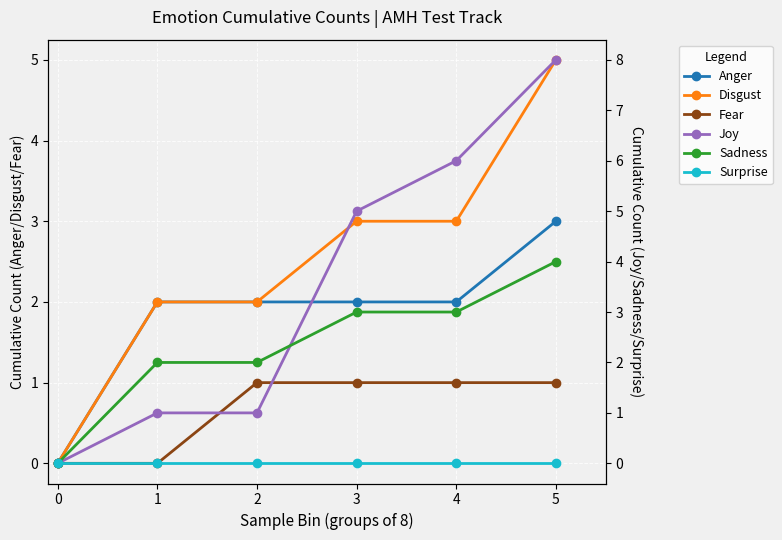

Between 0 and 5, which is larger?

5